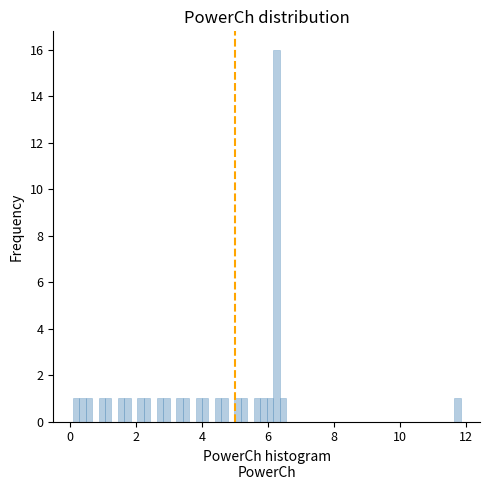

Read against the x-axis, roughly where is the centre of the tallest bar?

6.2